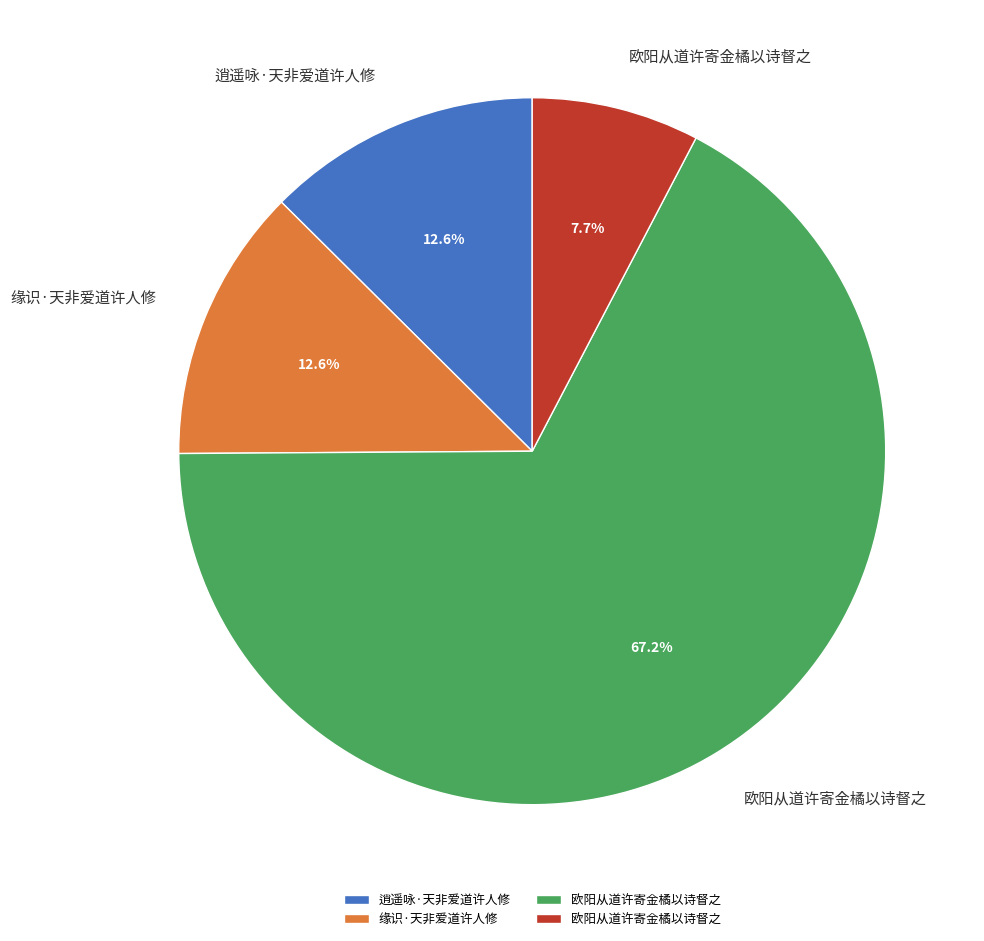

Does any single category account for the majority?

Yes